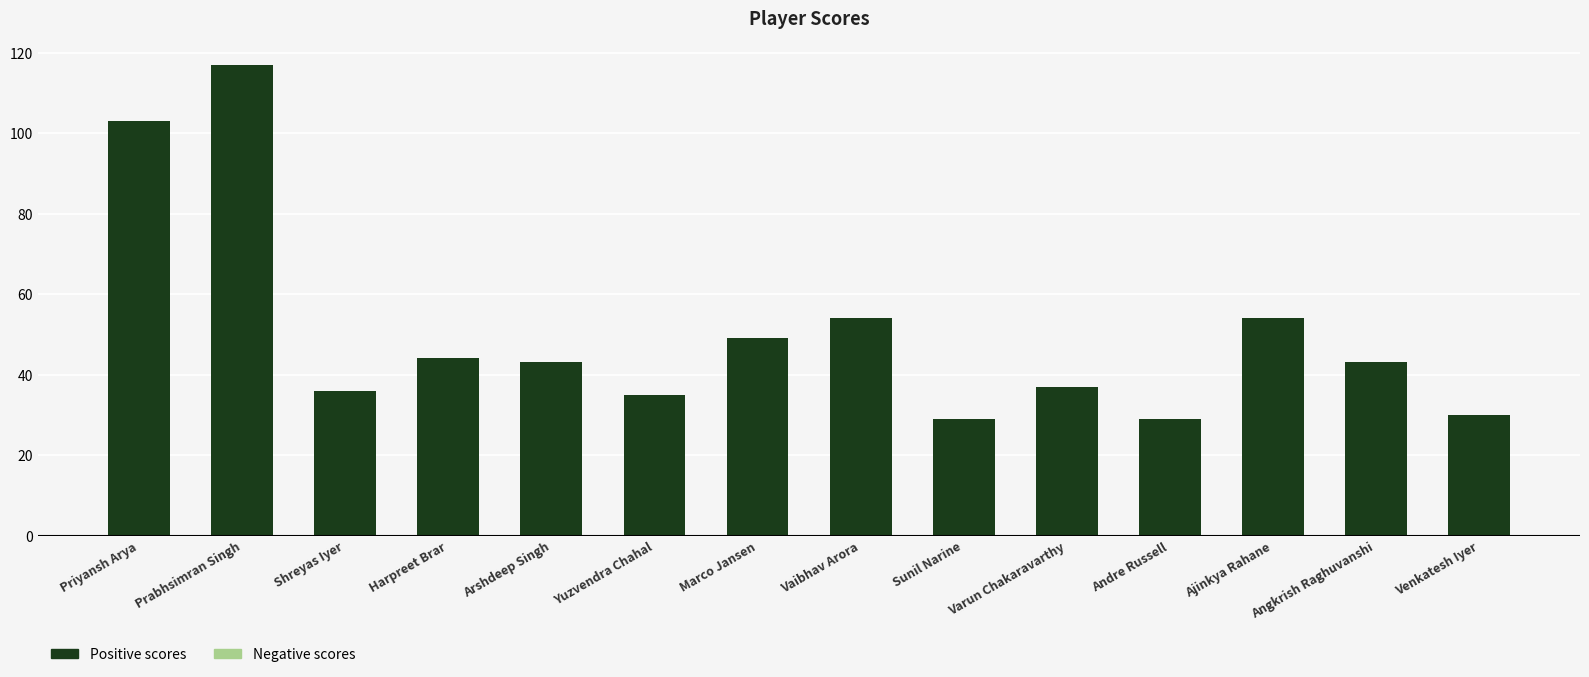

What is the change in value from Yuzvendra Chahal to Sunil Narine?

-6